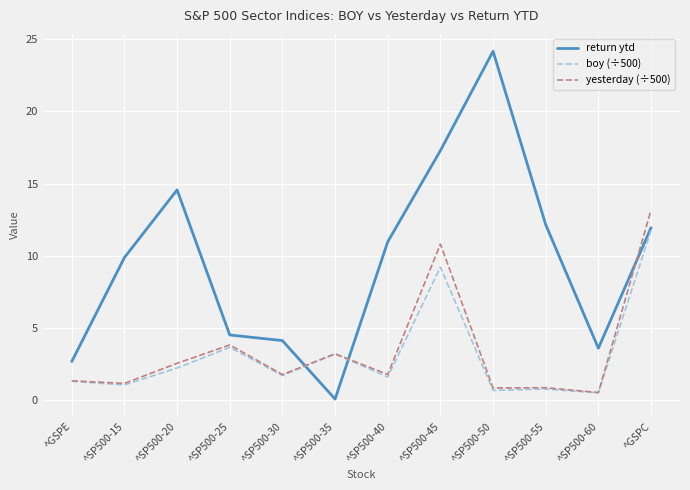

True or false: boy (÷500) has a value of 3.2 at ^SP500-35.

True